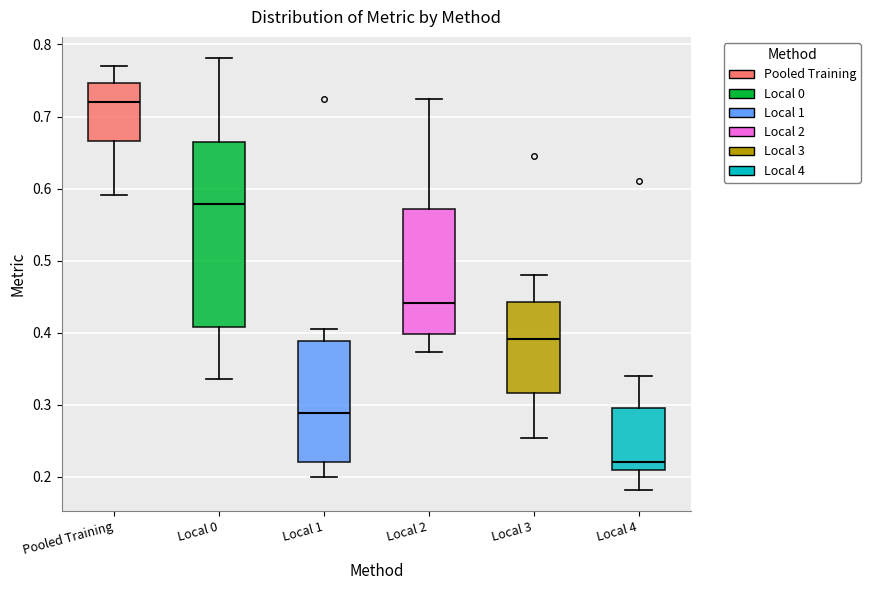

Where does the median line of the box for Local 2 sit on the y-axis? The values are not printed on the chart, so give them approximately, as read against the axis.

0.44